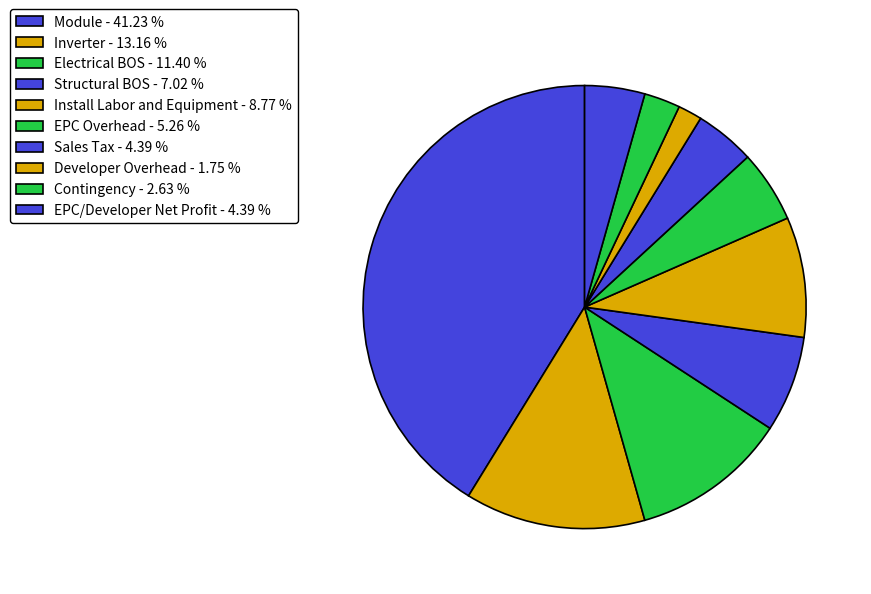

Is it true that Inverter is 19% of the pie?

False